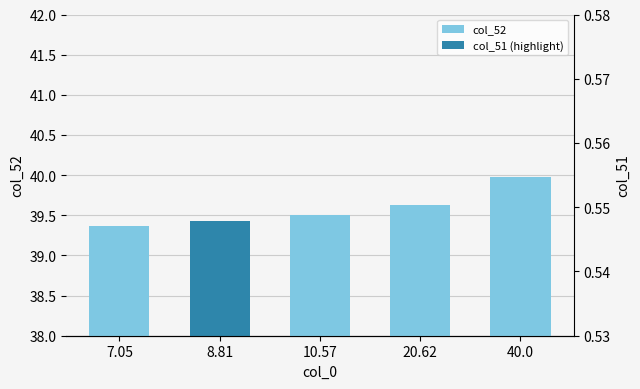

Are the bars grouped side by side (vs. stacked)?

Yes